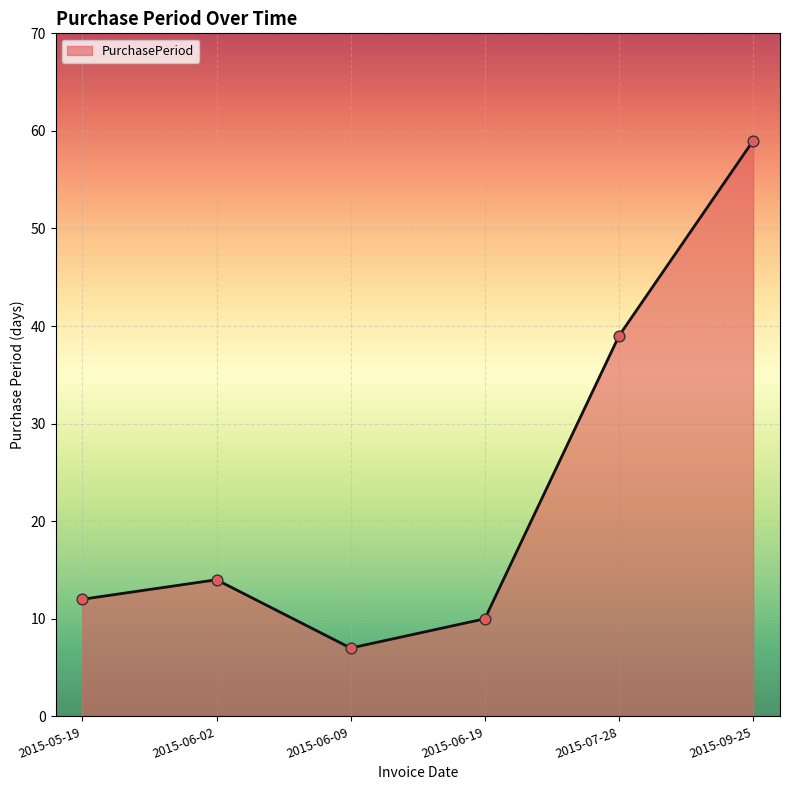

What is the change in value from 2015-05-19 to 2015-07-28?

+27